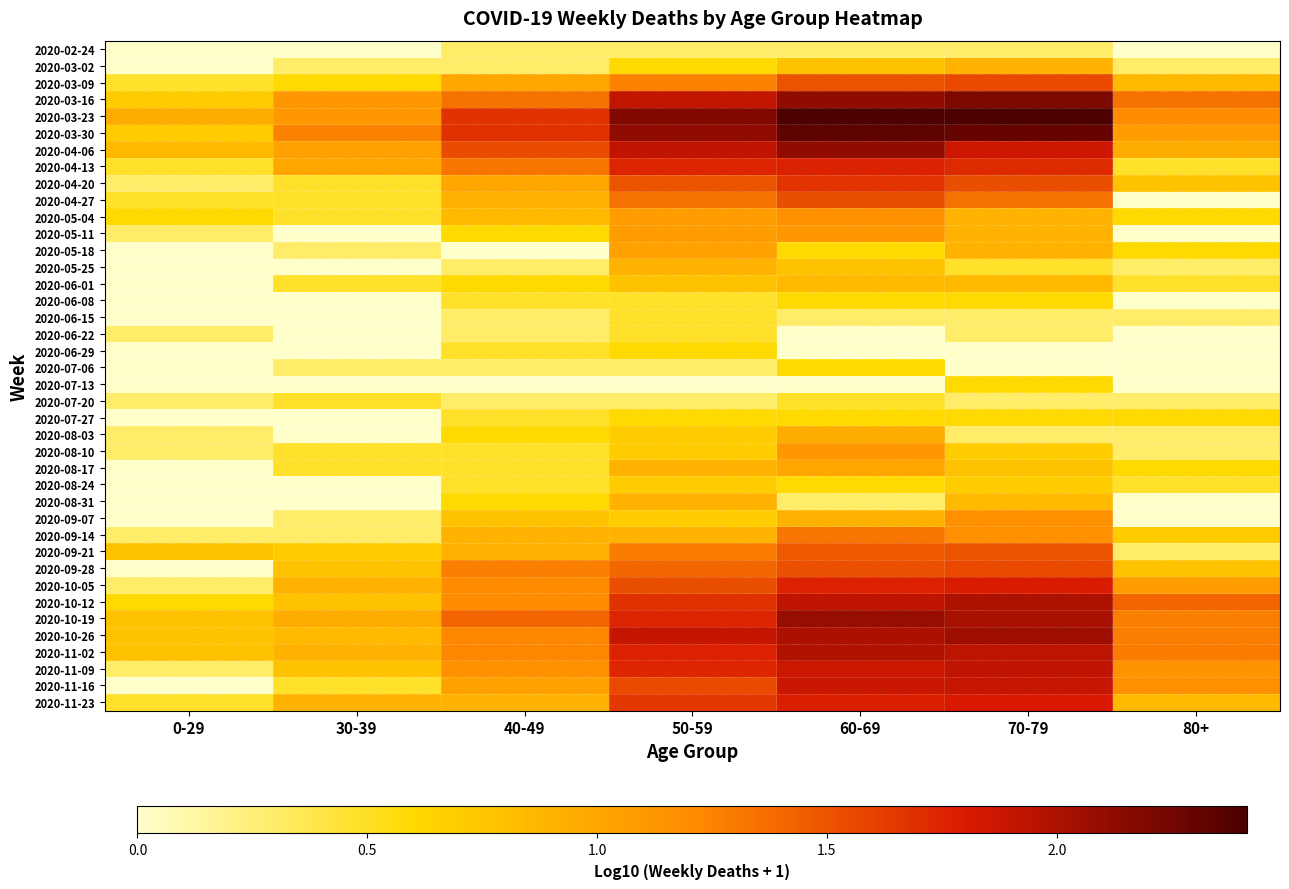

Rank the series by their maximum value, from lowest to highest.

2020-02-24, 2020-06-15, 2020-06-22, 2020-07-20, 2020-06-08, 2020-06-29, 2020-07-06, 2020-07-13, 2020-07-27, 2020-08-24, 2020-06-01, 2020-03-02, 2020-05-25, 2020-08-31, 2020-08-03, 2020-08-17, 2020-05-18, 2020-05-11, 2020-08-10, 2020-05-04, 2020-09-07, 2020-09-14, 2020-09-21, 2020-04-27, 2020-03-09, 2020-09-28, 2020-04-20, 2020-04-13, 2020-10-05, 2020-11-23, 2020-11-16, 2020-11-09, 2020-11-02, 2020-10-12, 2020-10-26, 2020-10-19, 2020-04-06, 2020-03-16, 2020-03-30, 2020-03-23